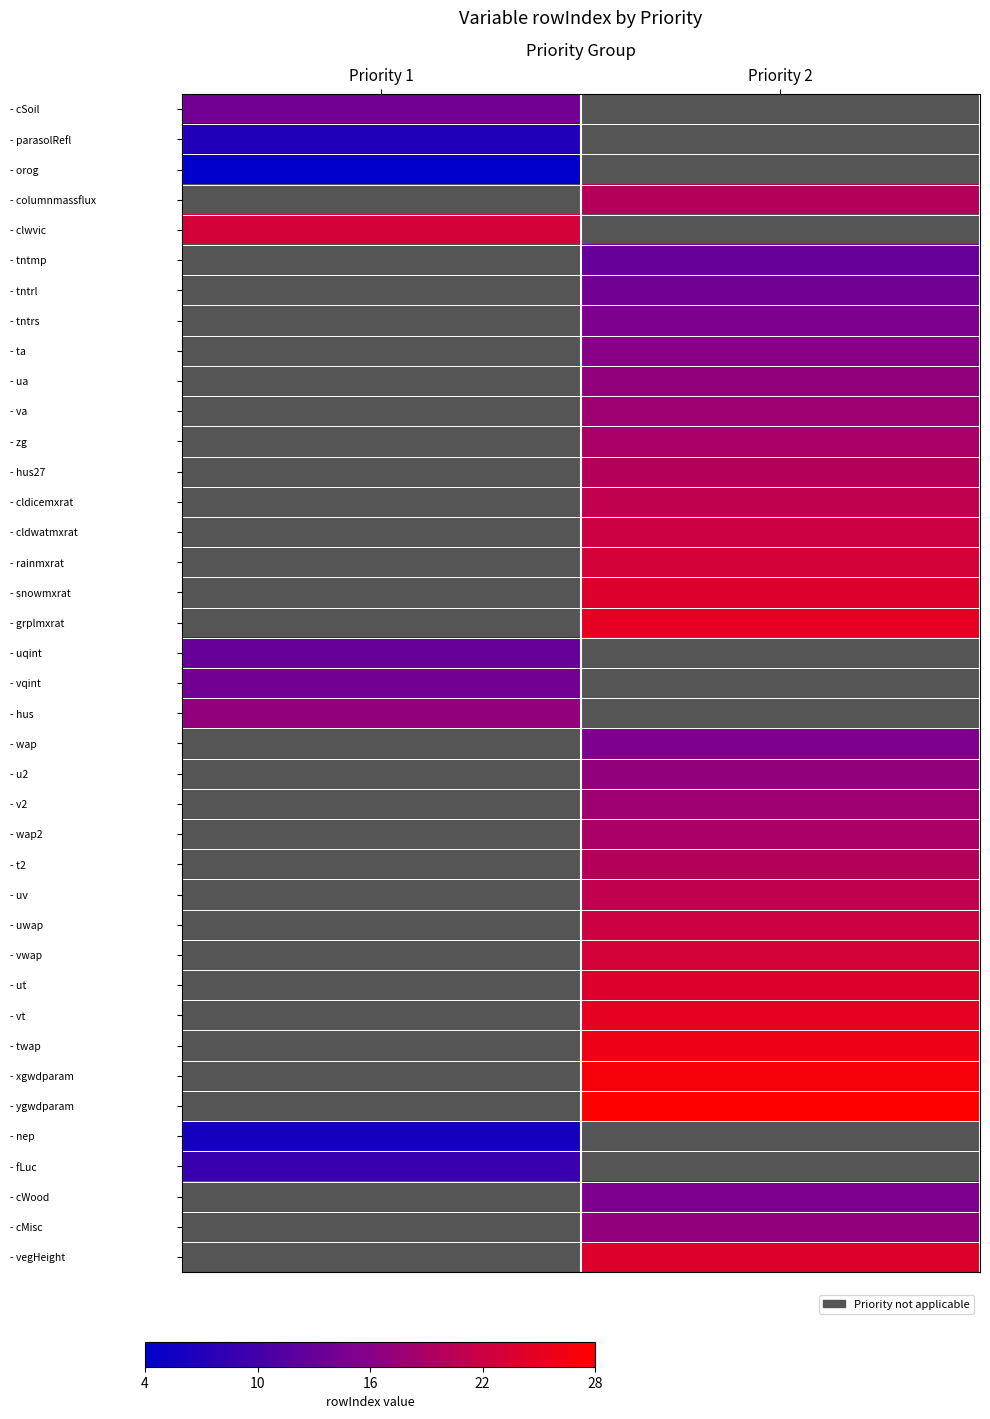

How many distinct data groups are displayed?

39